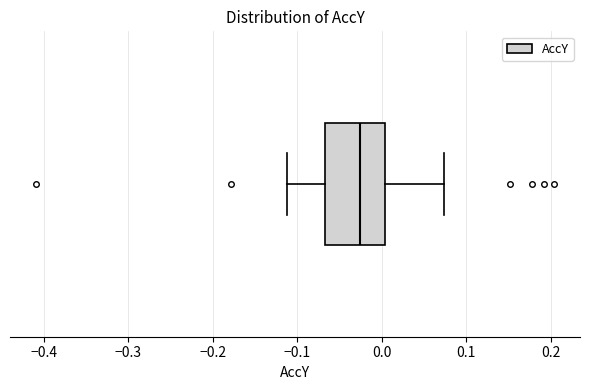

Transcribe this box plot: give where the median line is, the range the box spans, and where the two whiskers end, as read against the x-axis. The values are not printed on the chart, so give them approximately, as read against the axis.

median -0.03, box -0.07 to 0.00, whiskers -0.11 to 0.07